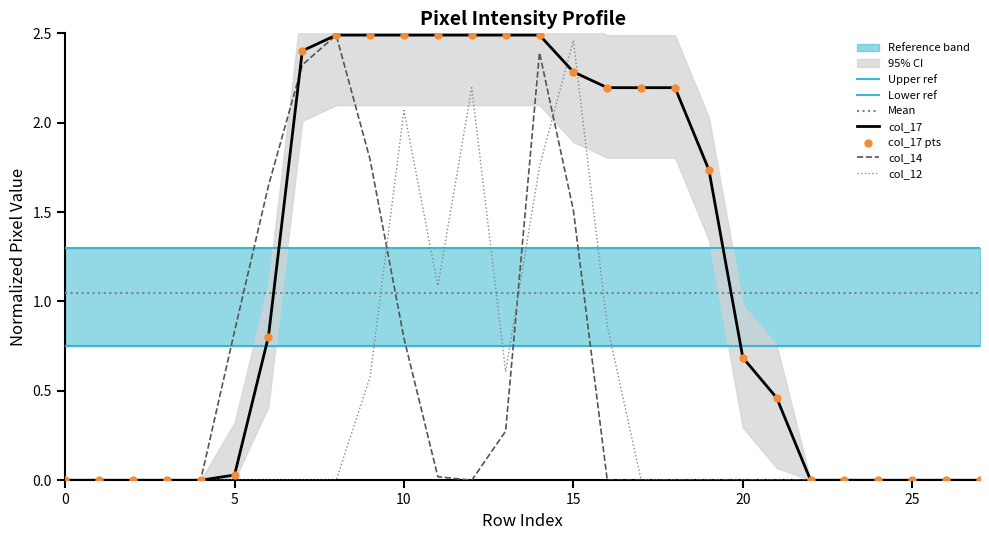

At how many categories does at least one series exceed 1?

14